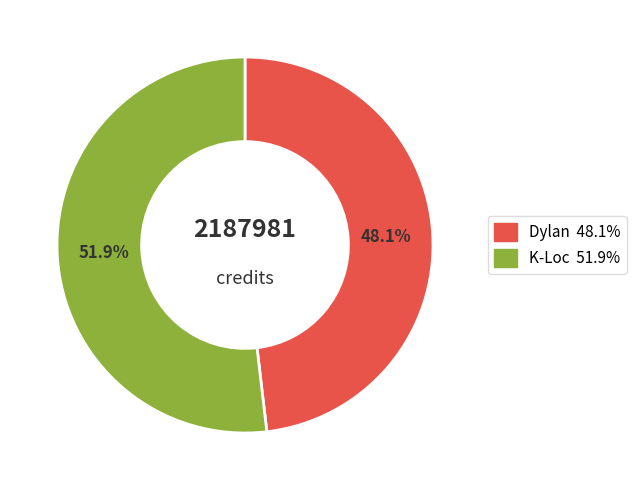

Is there any slice that represents more than half of the pie?

Yes